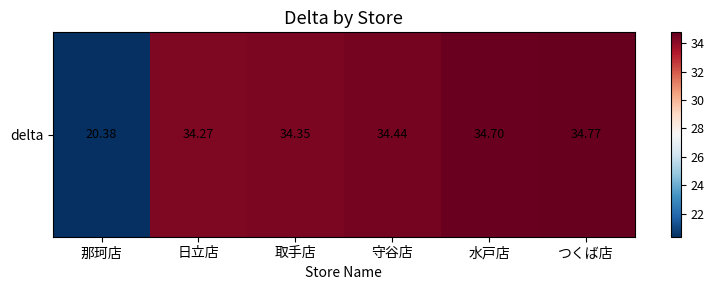

The chart shows a value of 34.3 at 日立店. True or false?

True